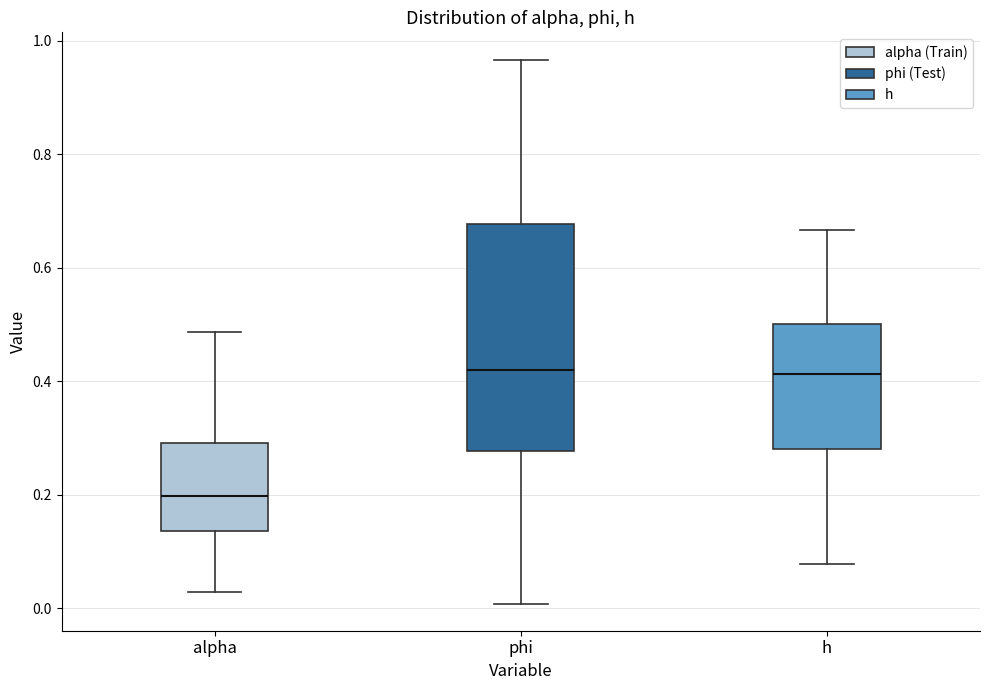

Reading left to right, read every box against the y-axis: the position of its median line, the range the box covers, and the ends of its whiskers. The values are not printed on the chart, so give them approximately, as read against the axis.

alpha: median 0.20, box 0.14 to 0.30, whiskers 0.02 to 0.48
phi: median 0.42, box 0.28 to 0.68, whiskers 0.00 to 0.96
h: median 0.42, box 0.28 to 0.50, whiskers 0.08 to 0.66